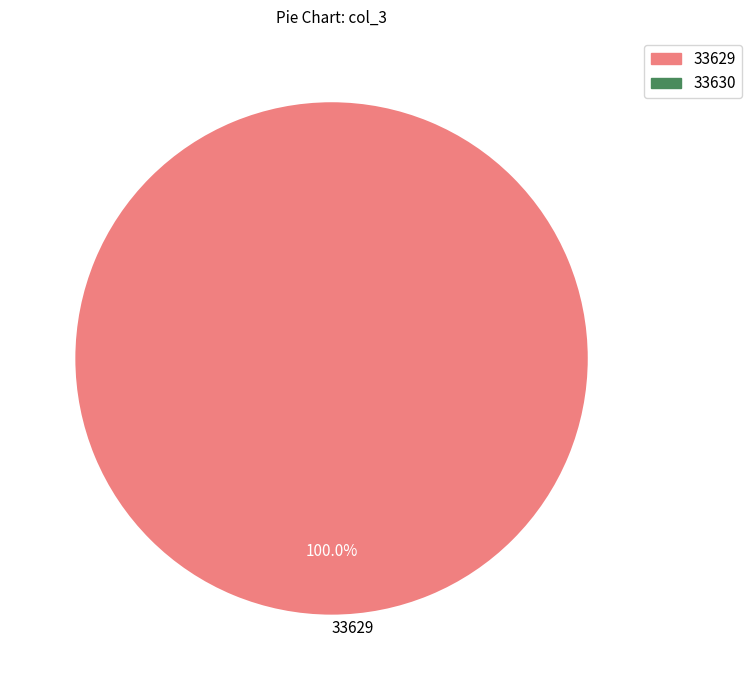

Rank the categories by value from lowest to highest.

33629